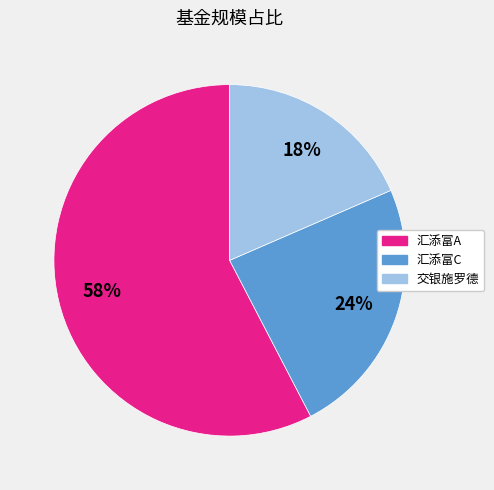

To the nearest percent, what is the average slice percentage?

33%